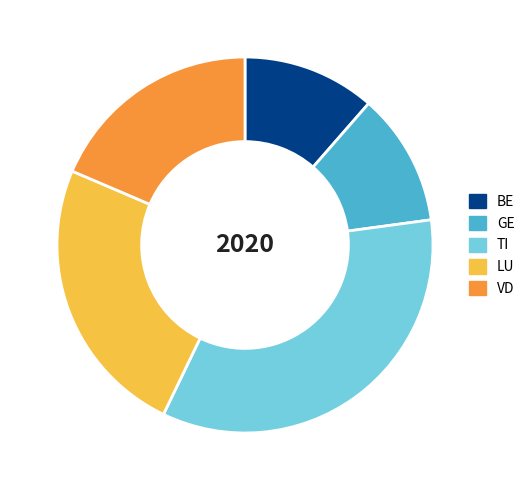

Is it true that TI is 34% of the pie?

True